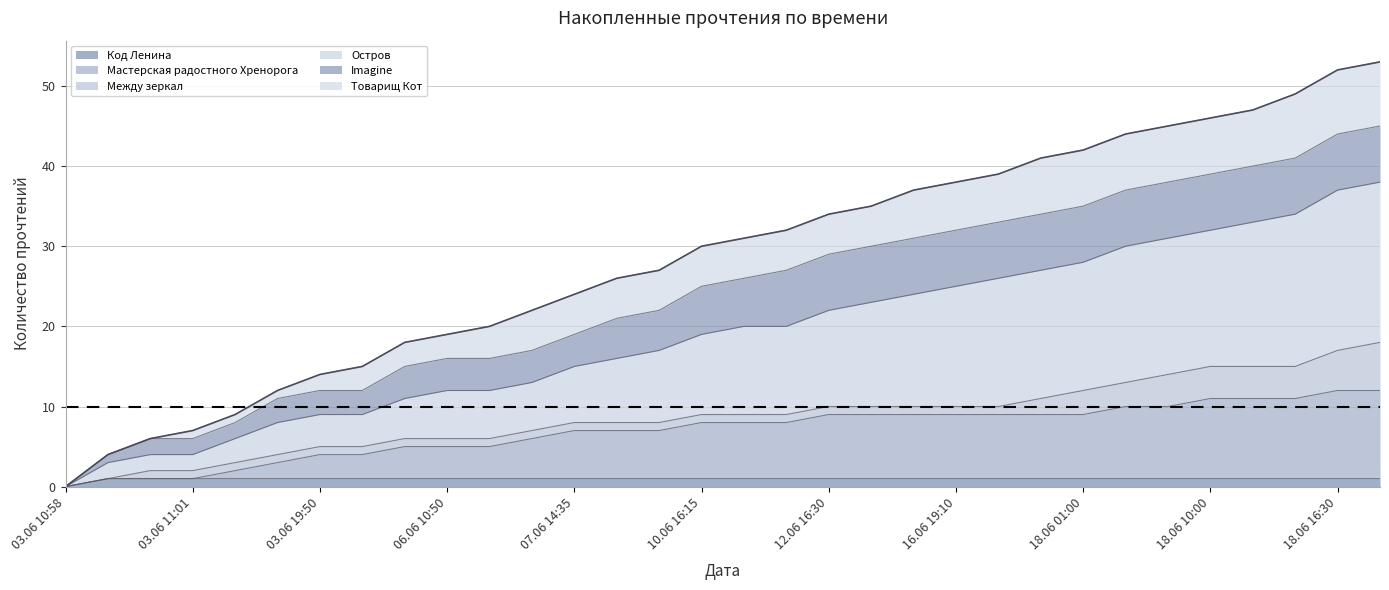

True or false: Остров has a value of 50 at 18.06 16:05.

False